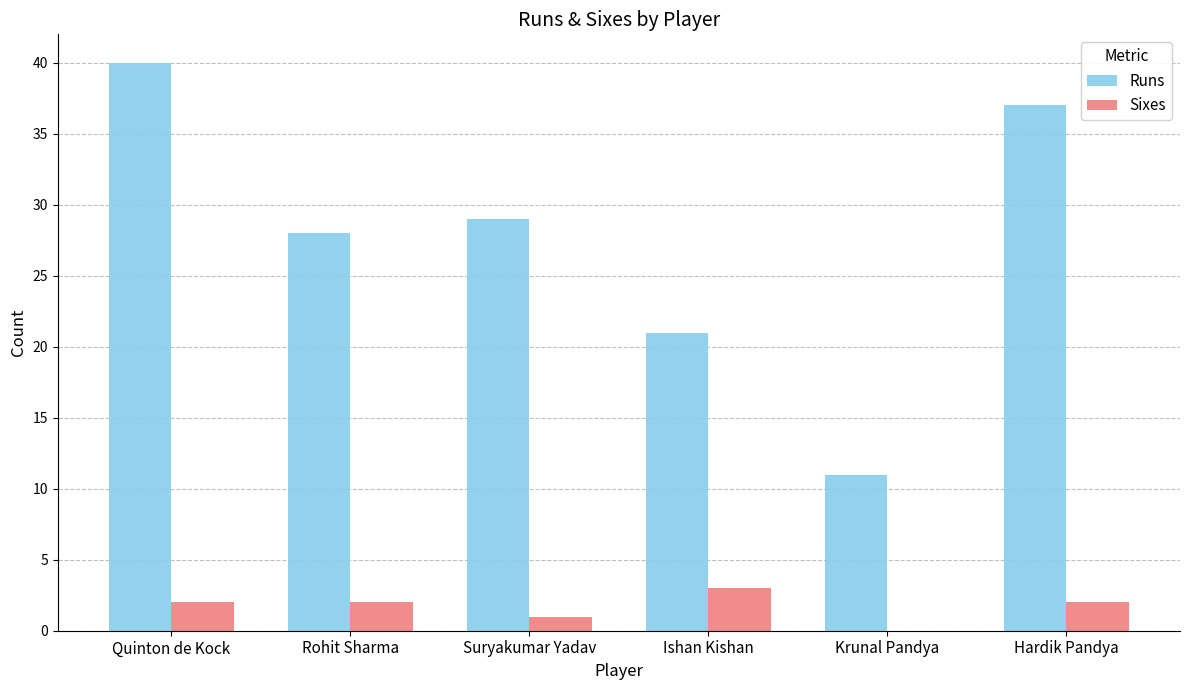

Read the Runs value at Krunal Pandya.

11